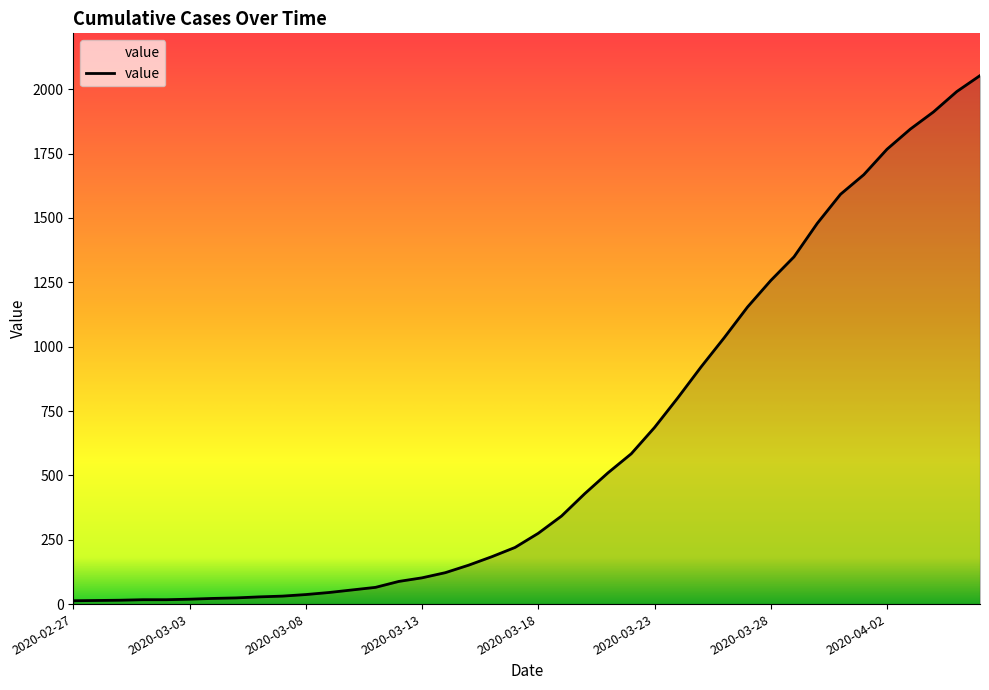

What is the minimum value shown in the chart?

13